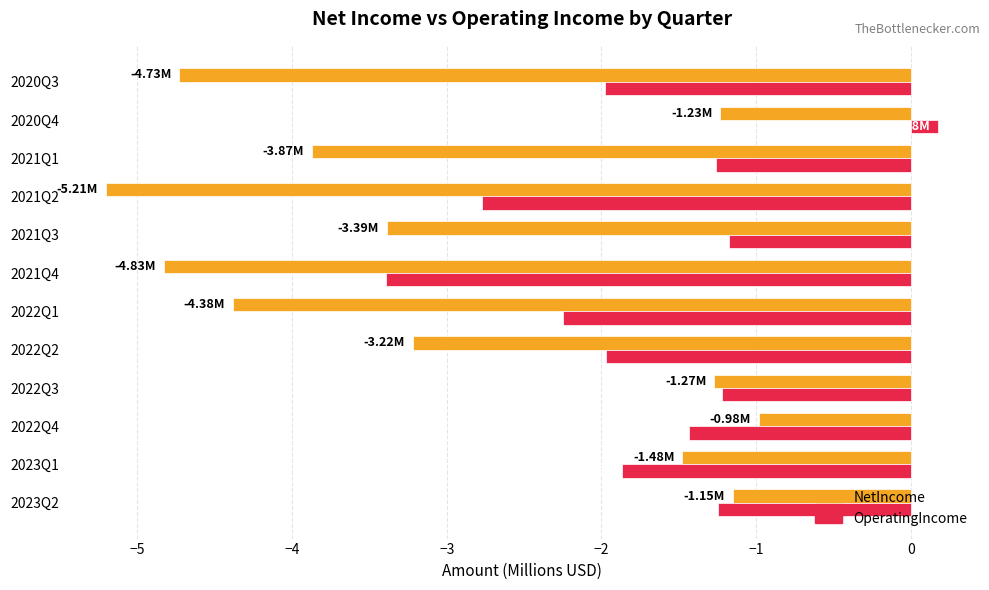

Count the number of data series in this chart.

2